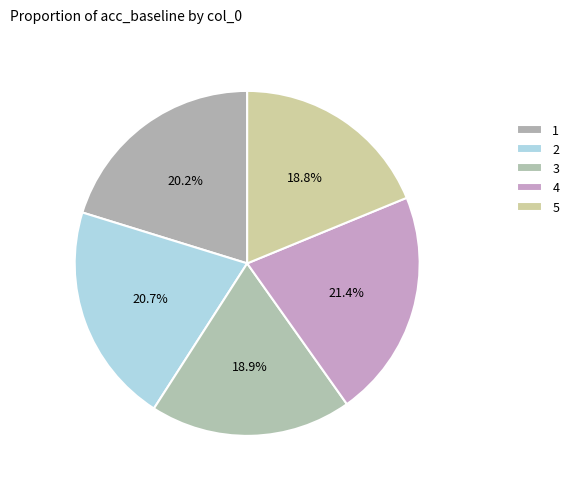

Which category has the smallest portion of the pie?

5